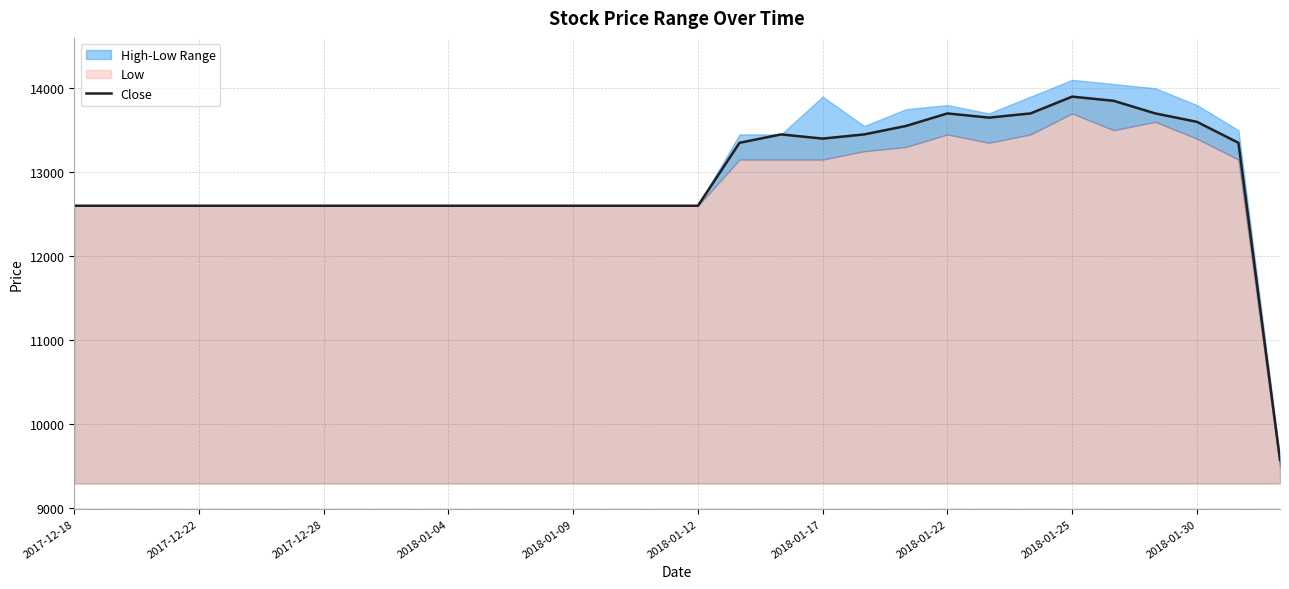

What is the minimum value for Close?

9570